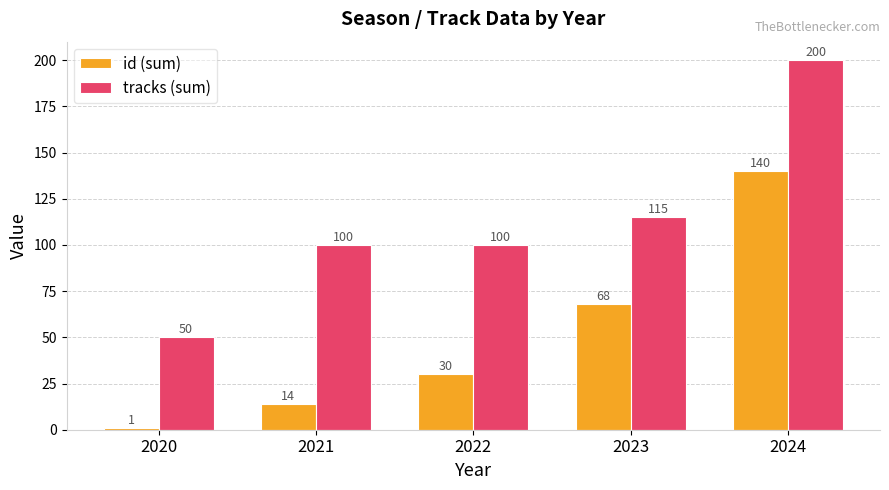

True or false: tracks (sum) has a value of 50 at 2020.

True